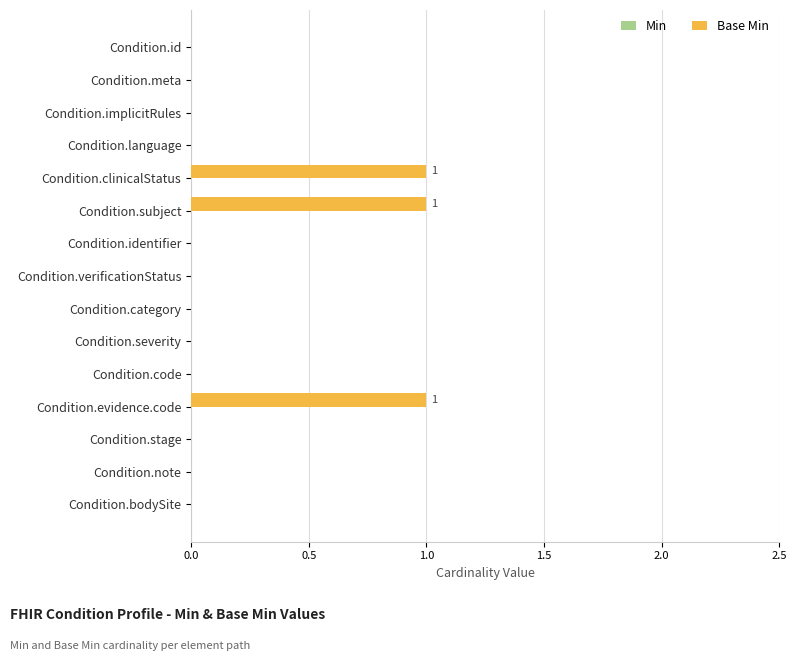

True or false: the data shows 1 at Condition.severity.

False